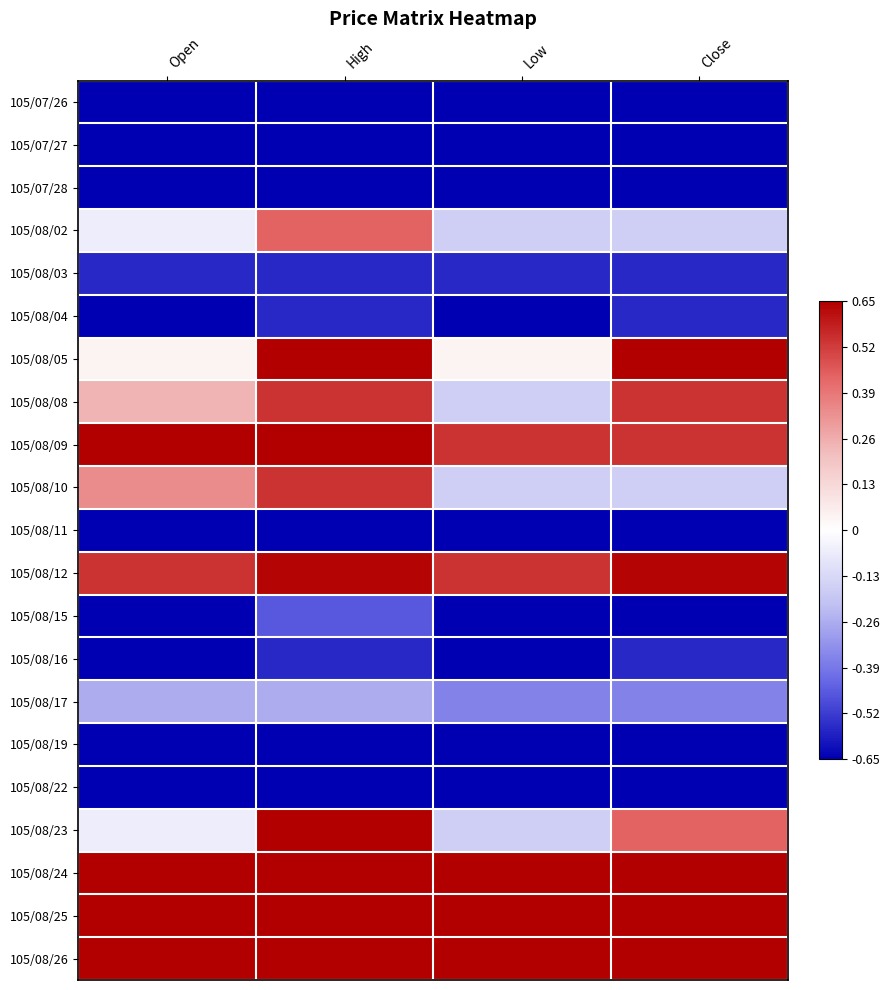

Between Low and Open, which is larger?

Low